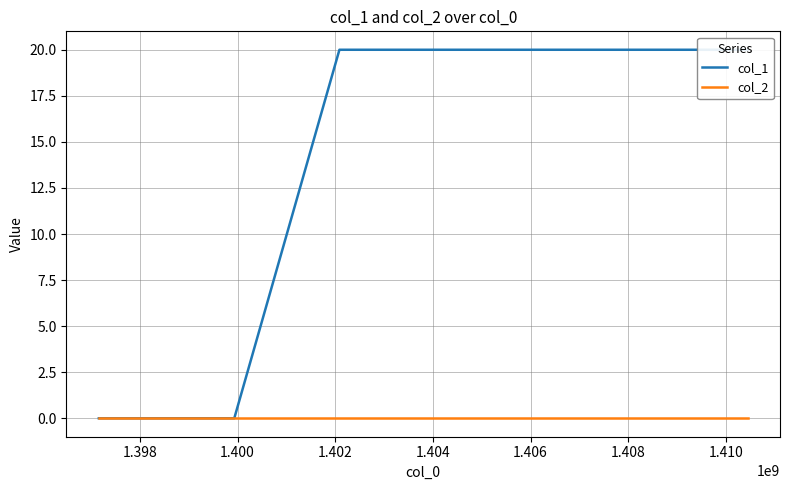

How many distinct data groups are displayed?

2